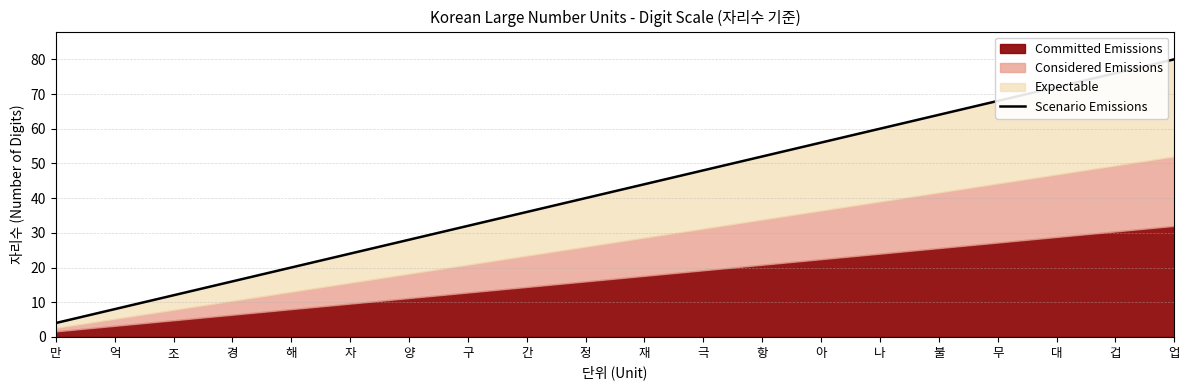

What is the value of the 6th point from the left?

24